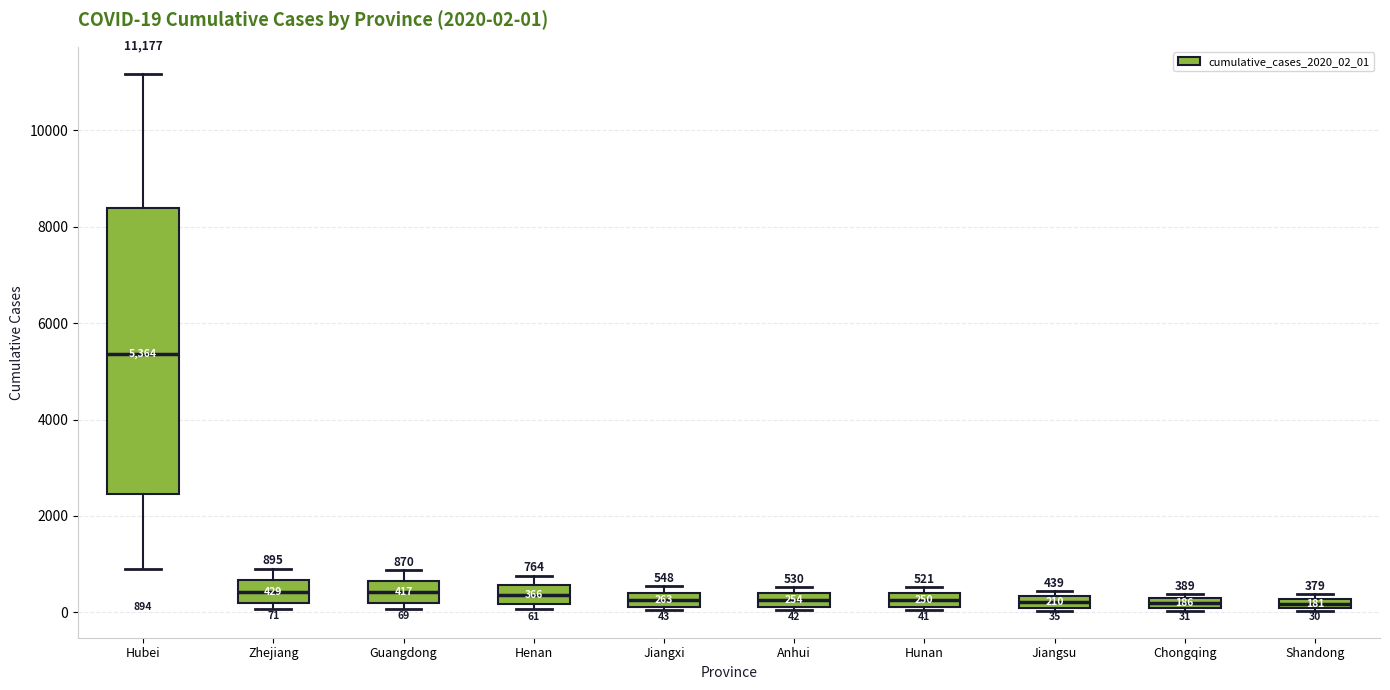

Which box is the tallest, from its lower edge to its upper edge?

Hubei